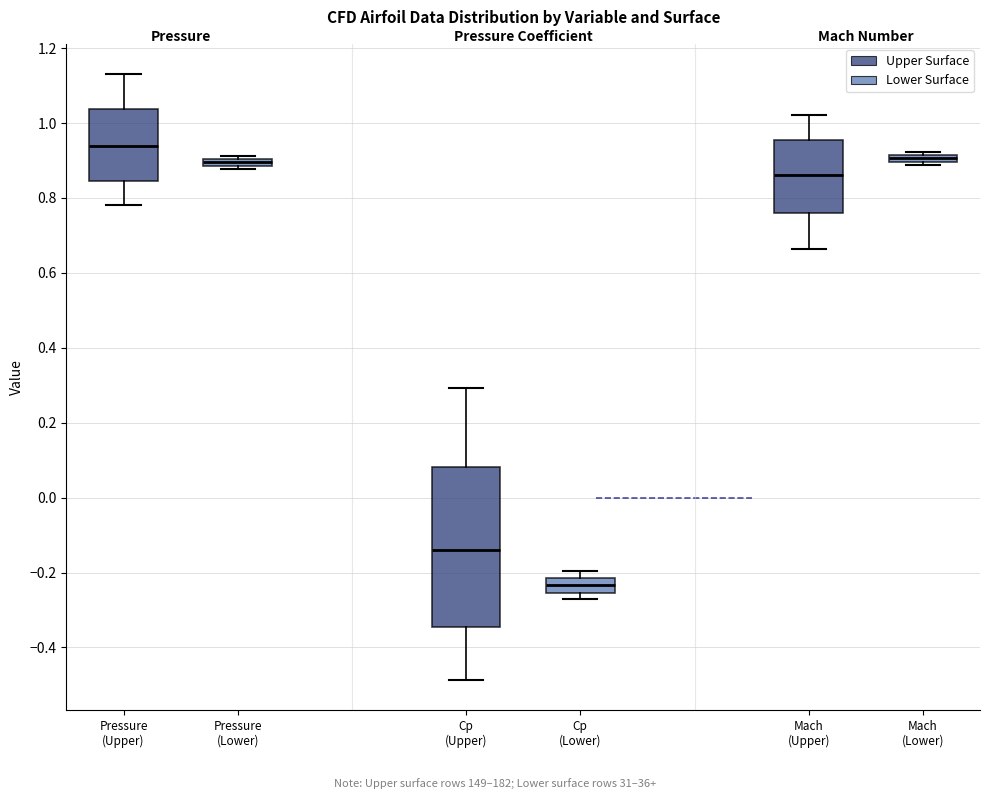

Where does the lower whisker of the box for Cp (Upper) end on the y-axis? The values are not printed on the chart, so give them approximately, as read against the axis.

-0.48